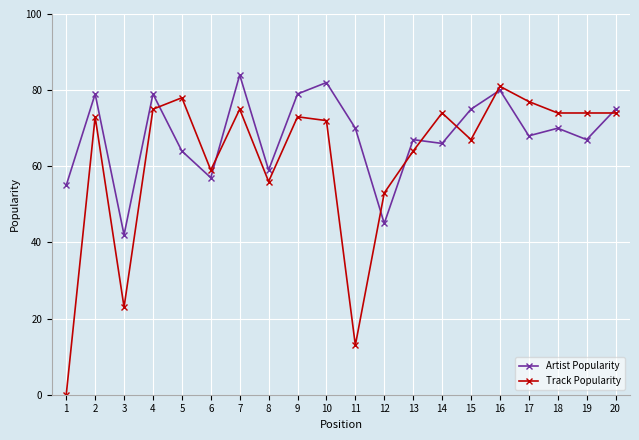

Which series changed the most between 1 and 13?

Track Popularity